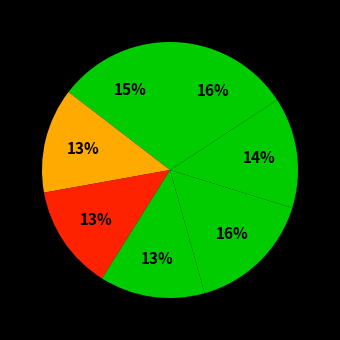

To the nearest percent, what is the difference between the largest and smallest slice percentages?

3%